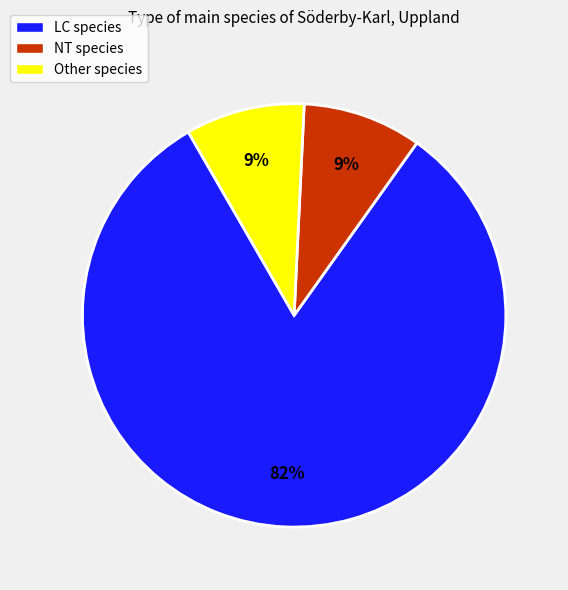

Between Other species and LC species, which is larger?

LC species